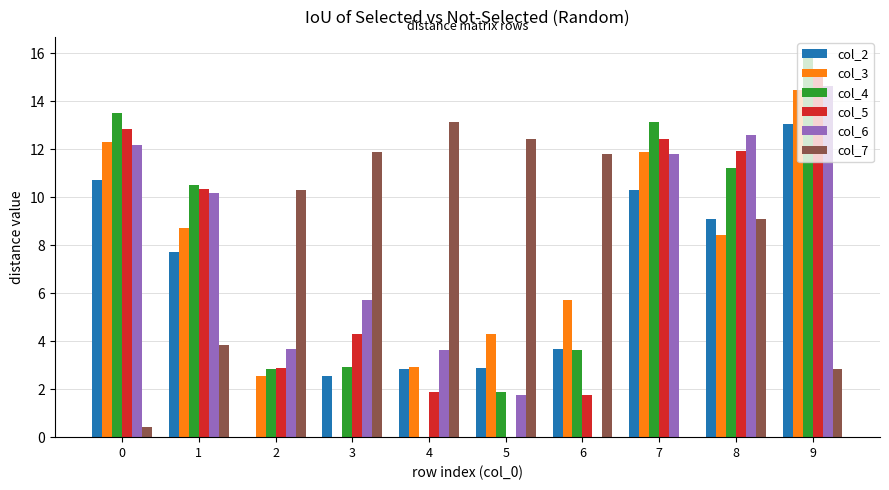

Are the bars horizontal?

No